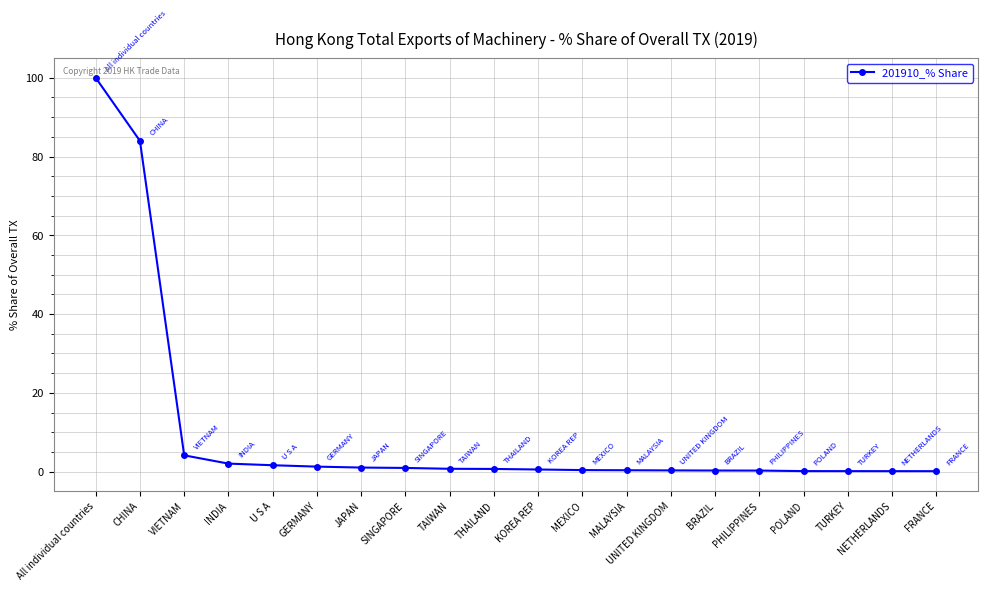

Where is the data nearest to the value 50?

CHINA